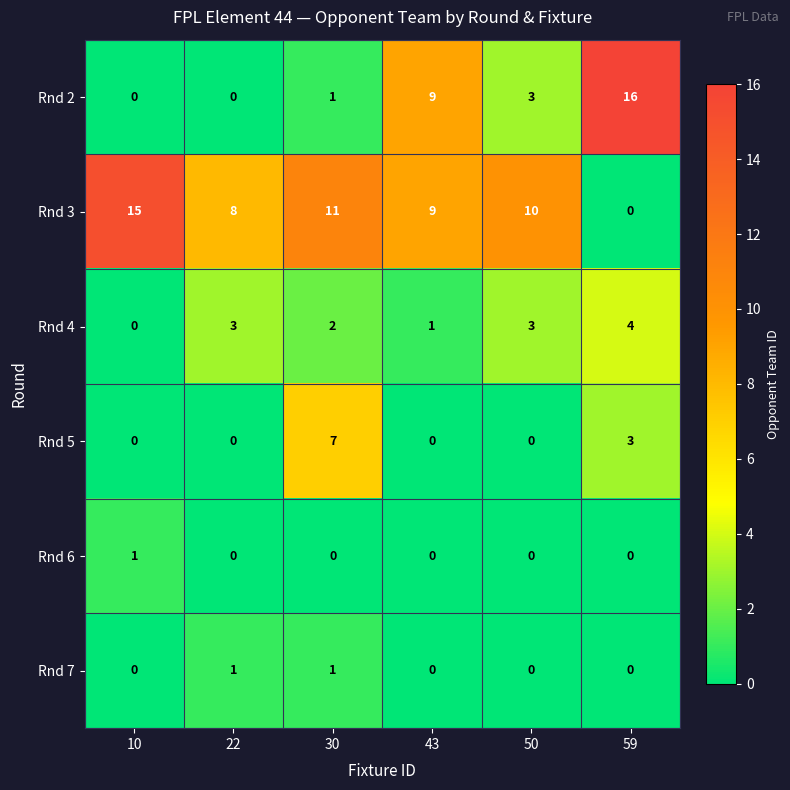

At which category is the sum across all series the highest?

59